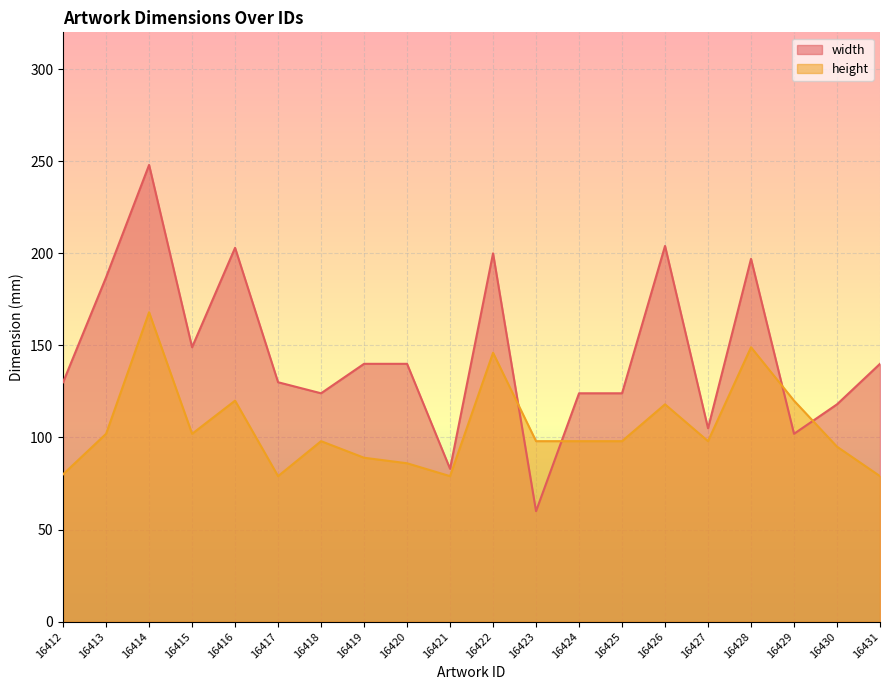

Which series changed the most between 16415 and 16423?

width